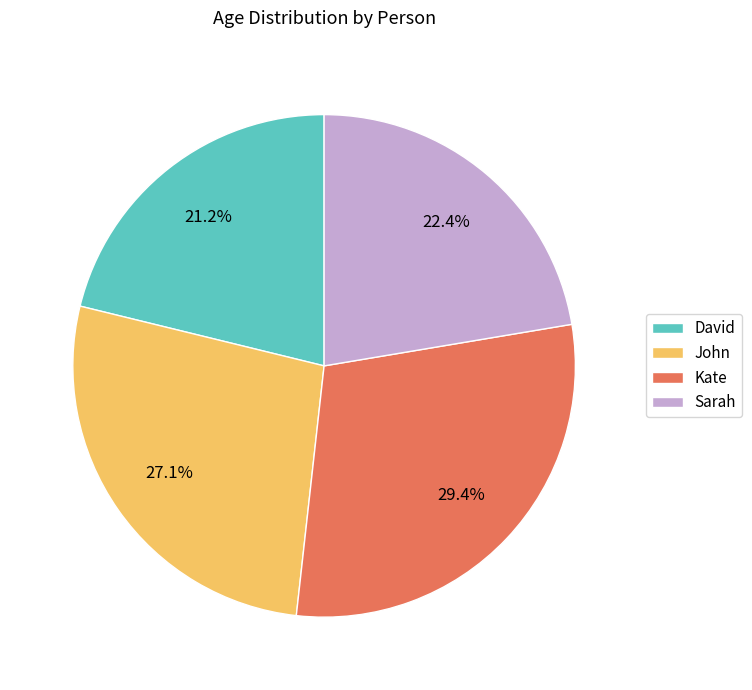

True or false: John accounts for 15% of the total.

False